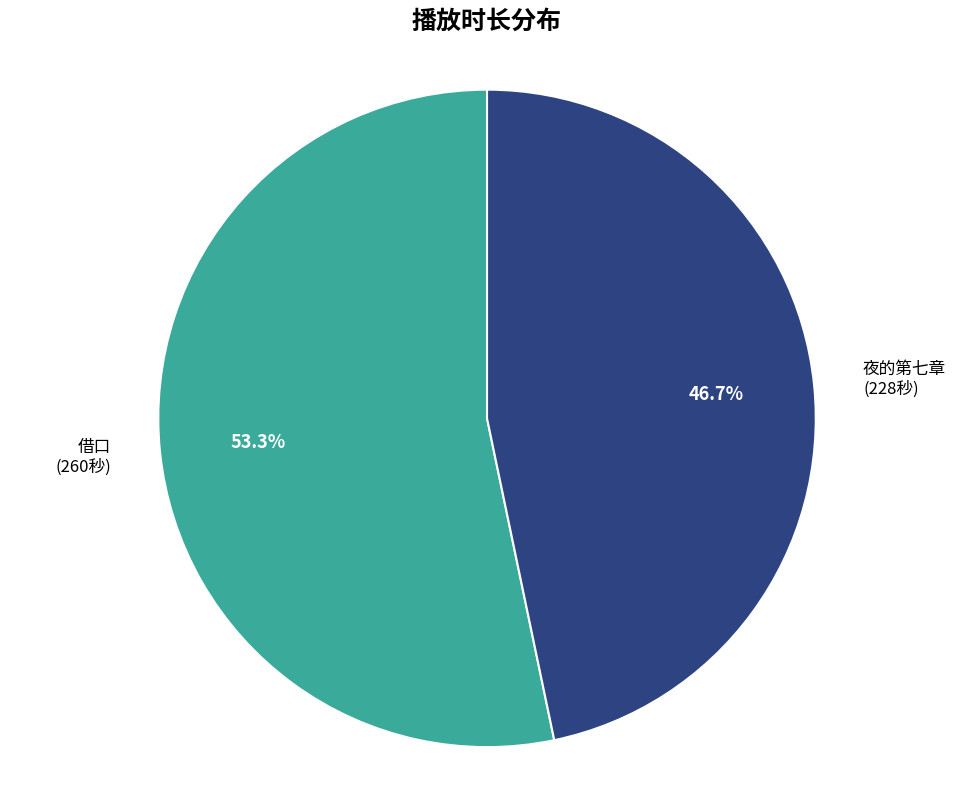

Is there a majority slice in this chart?

Yes